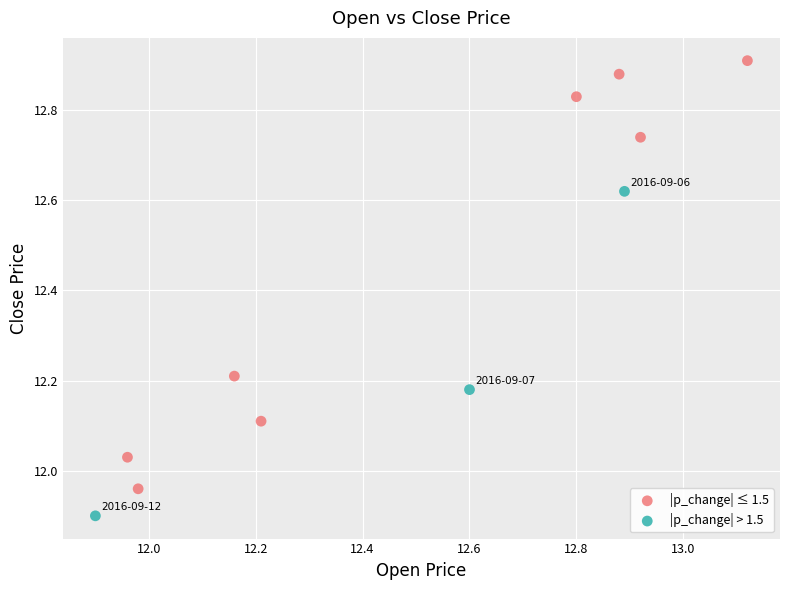

What are all the series names shown in the legend?

|p_change| ≤ 1.5, |p_change| > 1.5